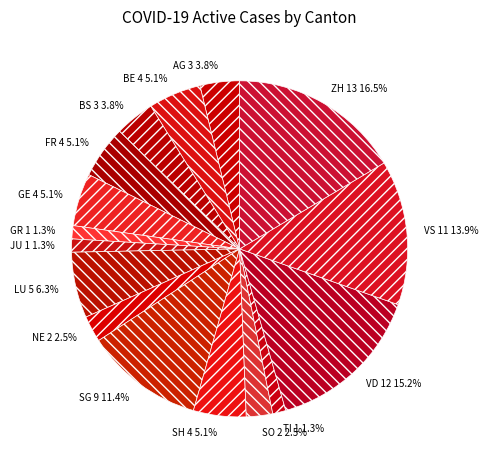

Which has a higher value, JU or SO?

SO